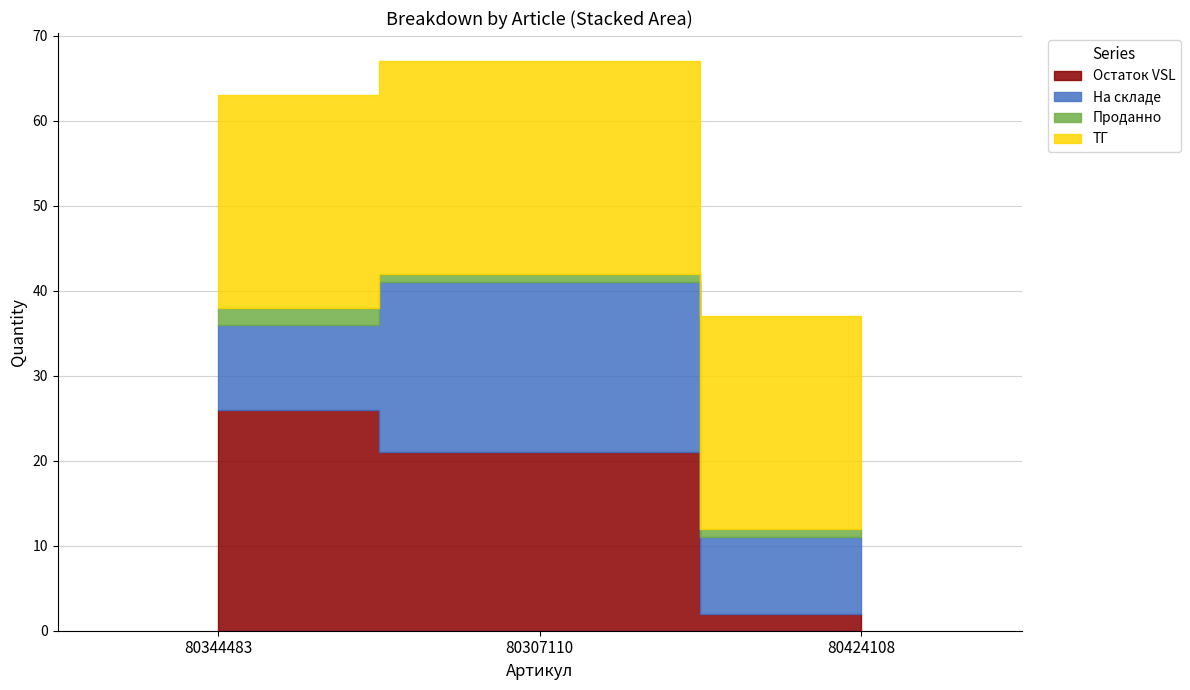

What is the maximum value for Остаток VSL?

26